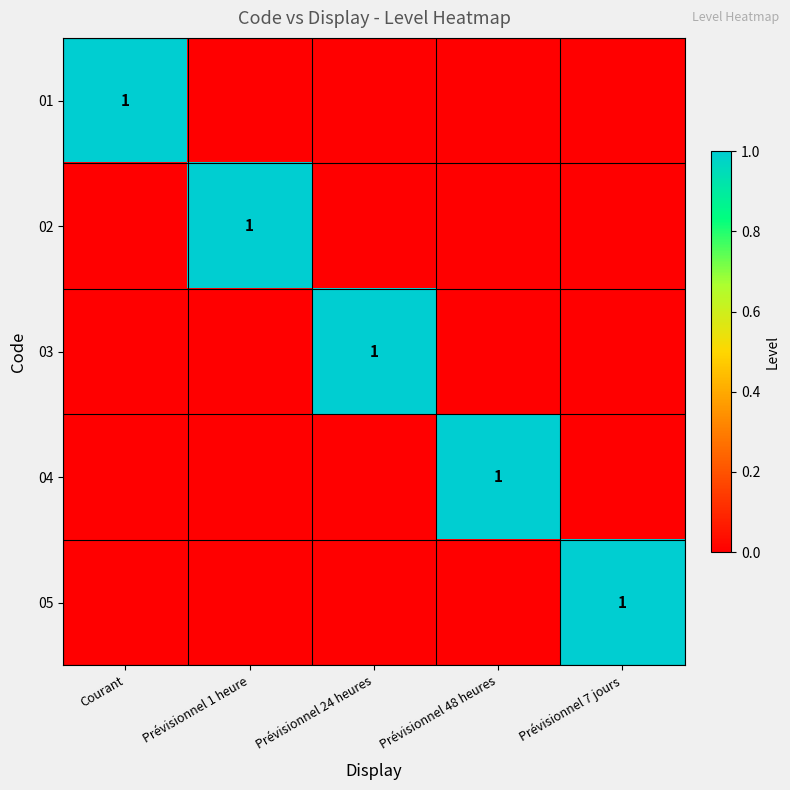

Is it true that 05 equals 1 at Prévisionnel 7 jours?

True